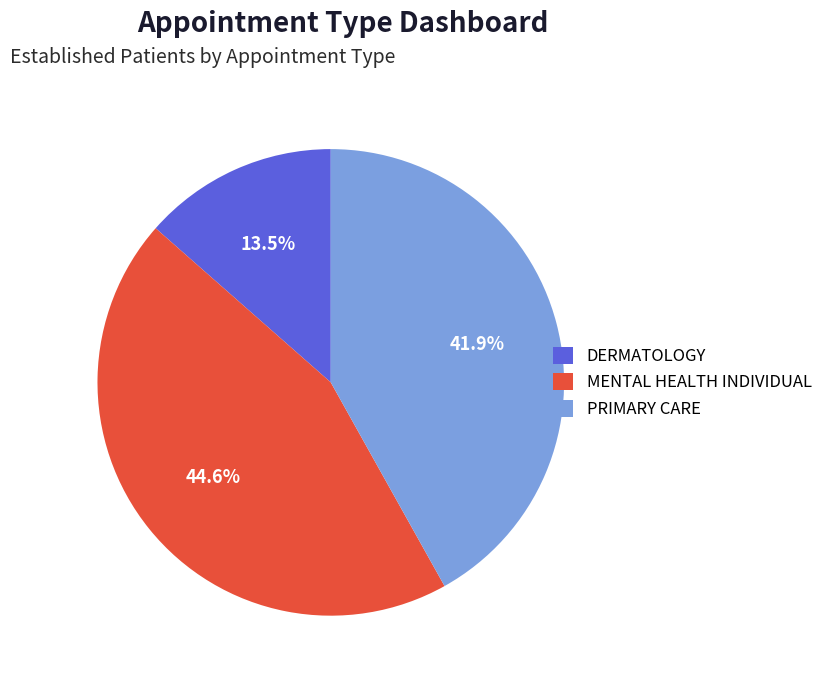

What is the total percentage of DERMATOLOGY and MENTAL HEALTH INDIVIDUAL?

58.1%